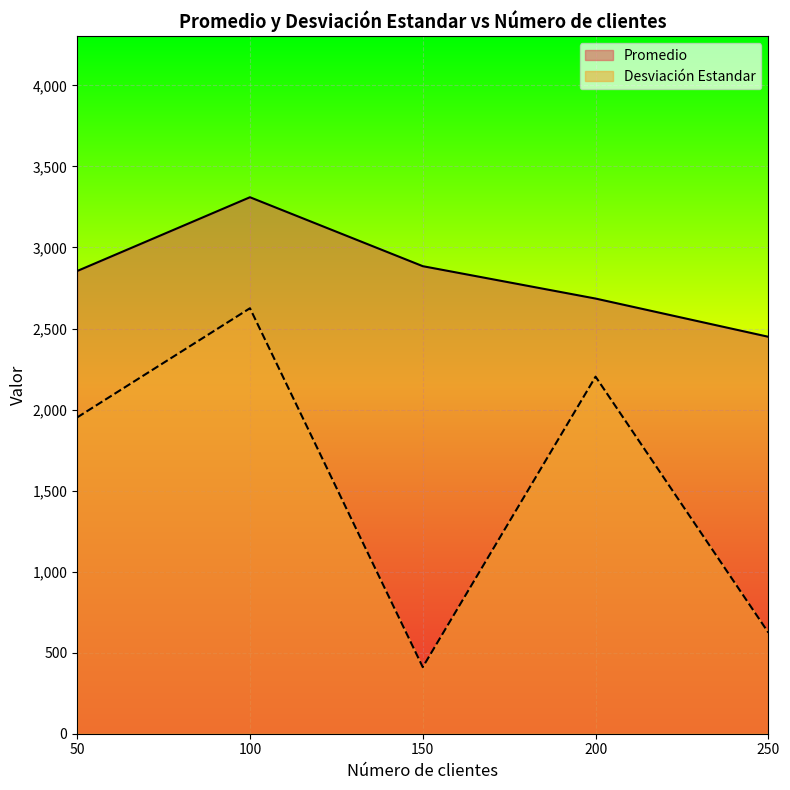

What is the total value across all series at 50?

4806.4